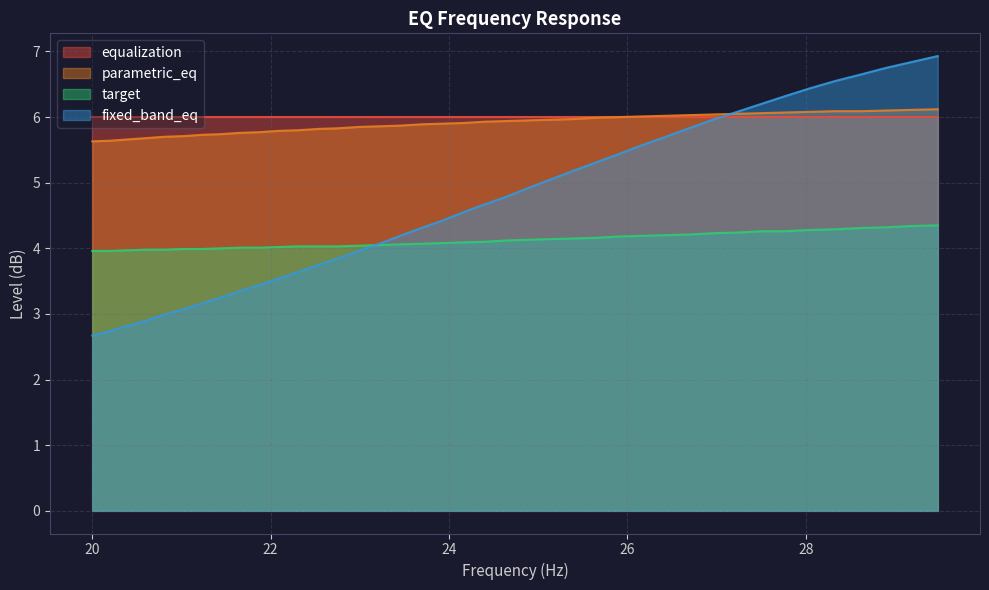

True or false: target and parametric_eq intersect in this chart.

False